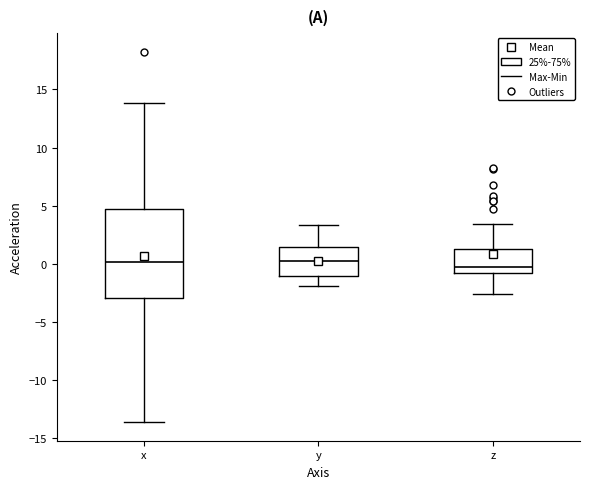

Which box is the tallest, from its lower edge to its upper edge?

x